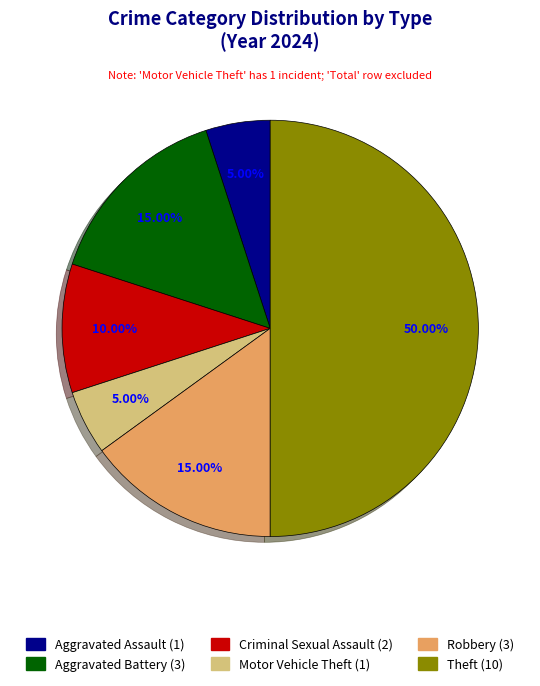

How many slices are in this pie chart?

6